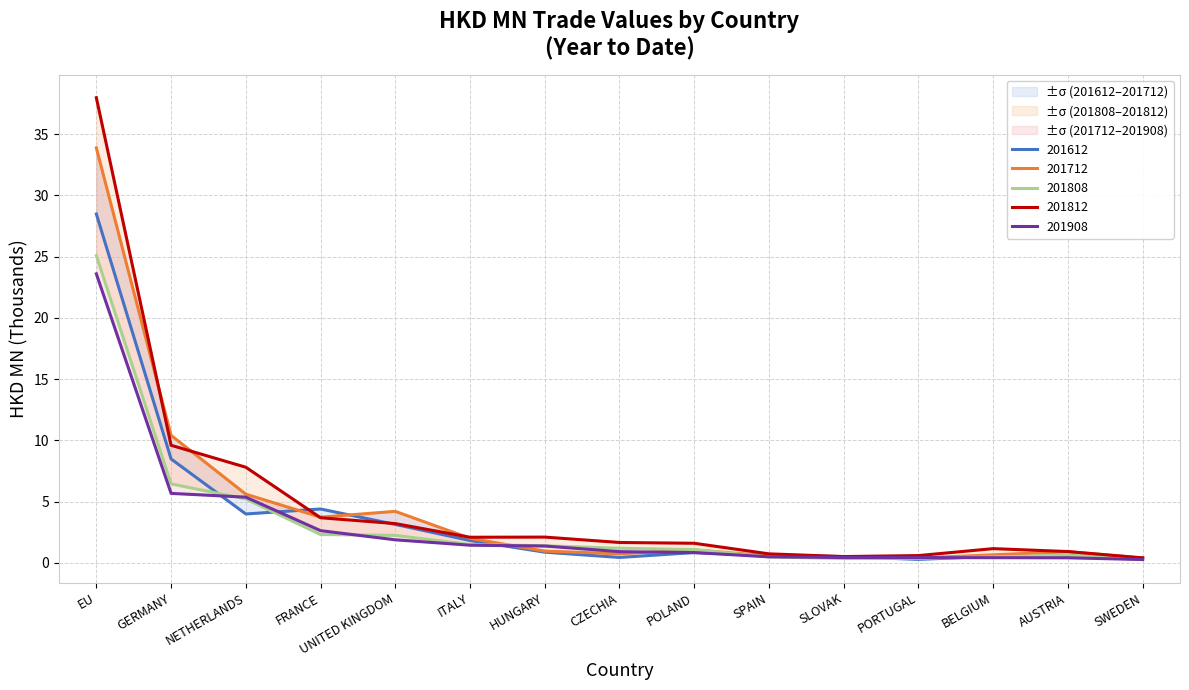

Does the chart have visible grid lines?

Yes